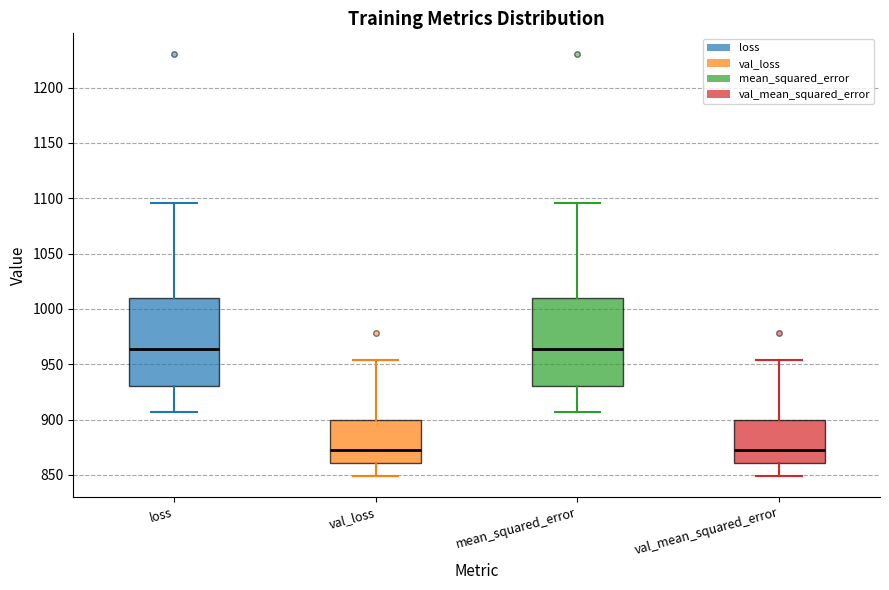

Reading left to right, read every box against the y-axis: the position of its median line, the range the box covers, and the ends of its whiskers. The values are not printed on the chart, so give them approximately, as read against the axis.

loss: median 965, box 930 to 1010, whiskers 905 to 1095
val_loss: median 875, box 860 to 900, whiskers 850 to 955
mean_squared_error: median 965, box 930 to 1010, whiskers 905 to 1095
val_mean_squared_error: median 875, box 860 to 900, whiskers 850 to 955